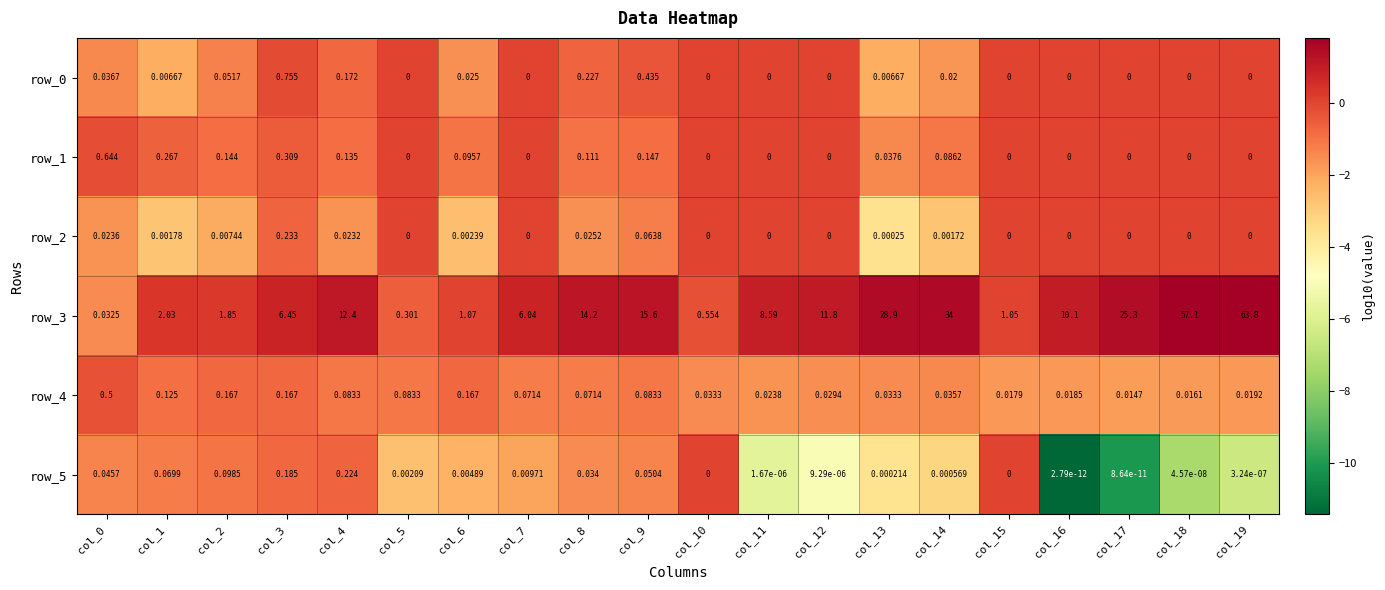

At which category is the sum across all series the highest?

col_19